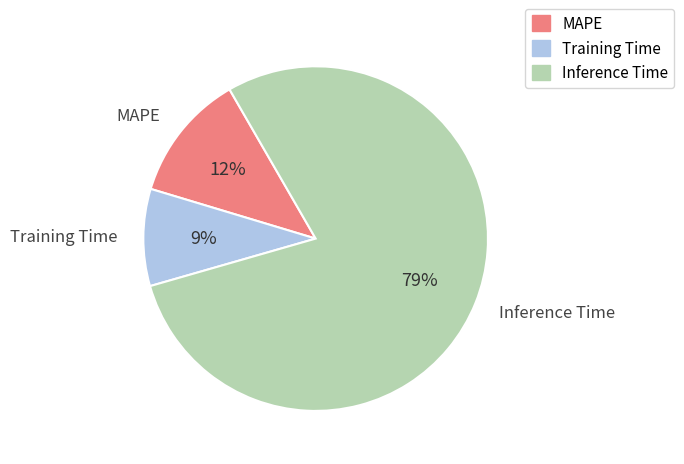

To the nearest percent, what is the difference between the largest and smallest slice percentages?

70%